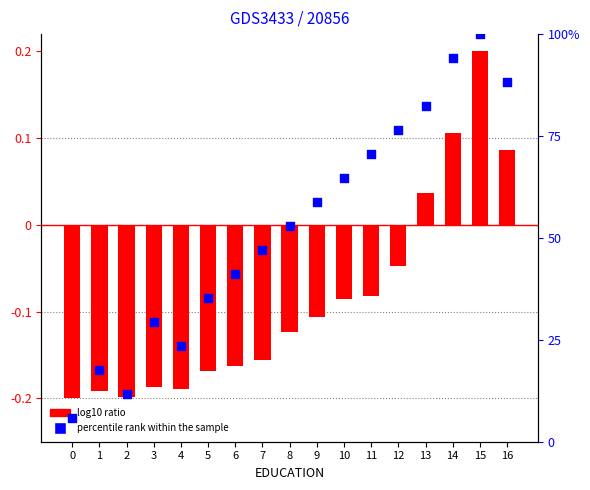

Which series has the largest Y range (max minus min)?

percentile rank within the sample